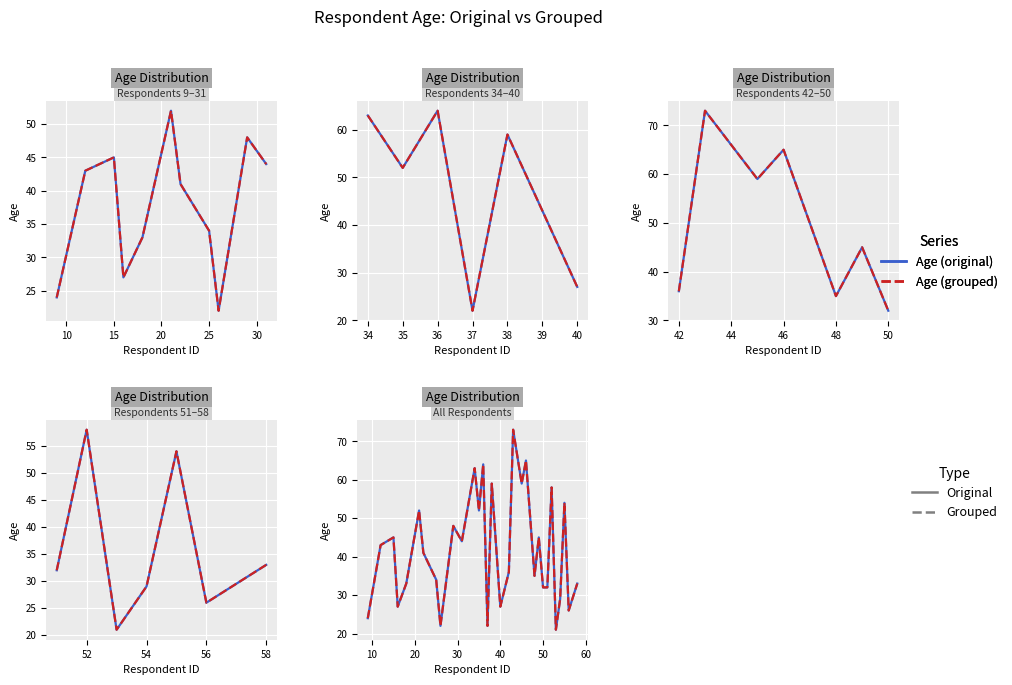

How many data points in Age (original) are above 41?

15